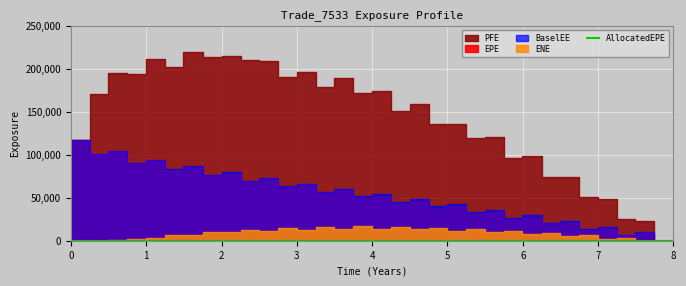

Rank the series by their maximum value, from highest to lowest.

PFE, EPE, BaselEE, ENE, AllocatedEPE